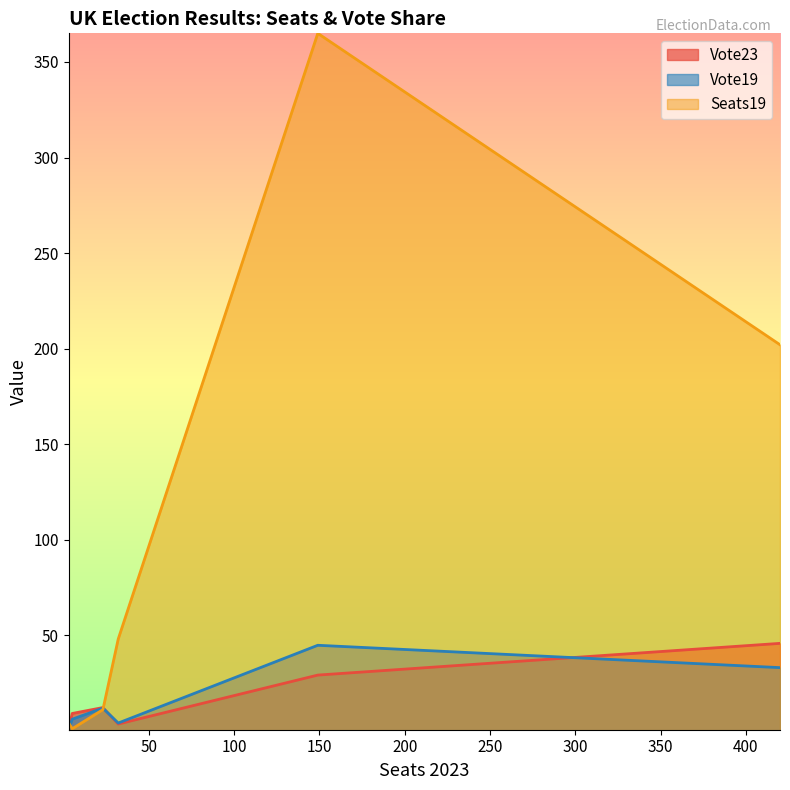

Which series has the largest total across all categories?

Seats19